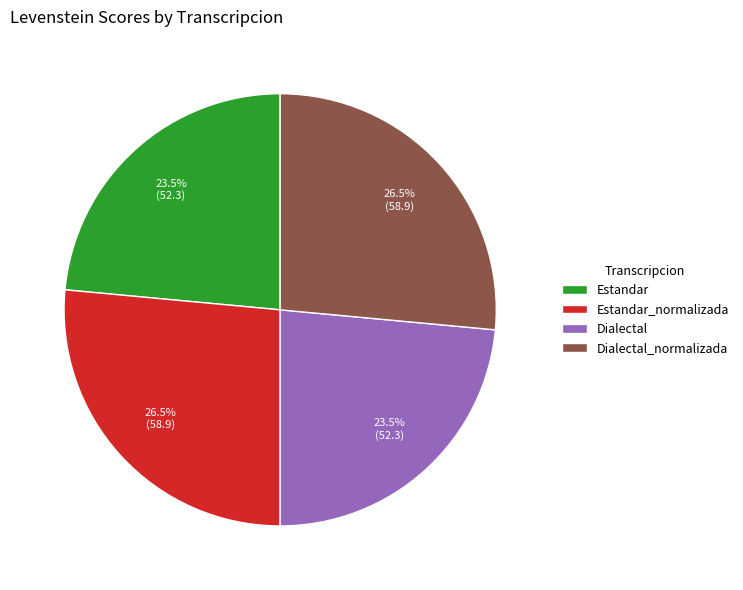

To the nearest percent, what is the combined percentage of Estandar and Dialectal?

47%